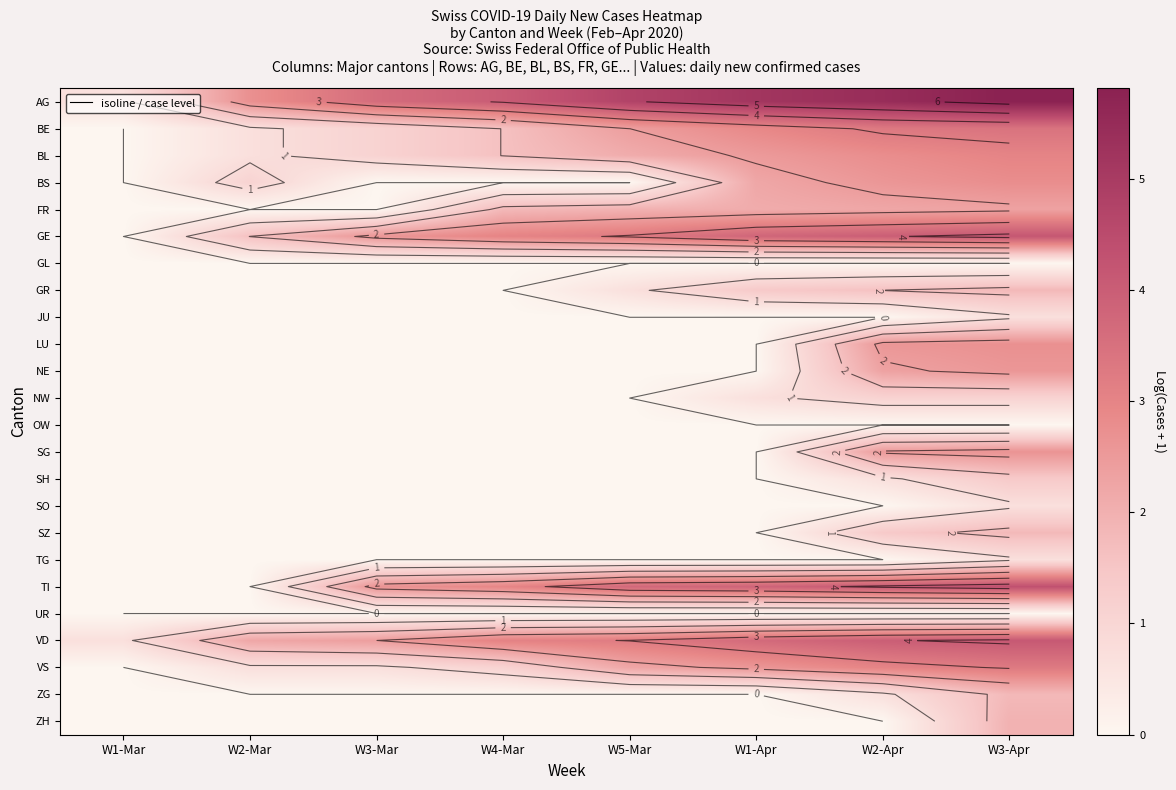

Which series has the widest spread of values?

AG